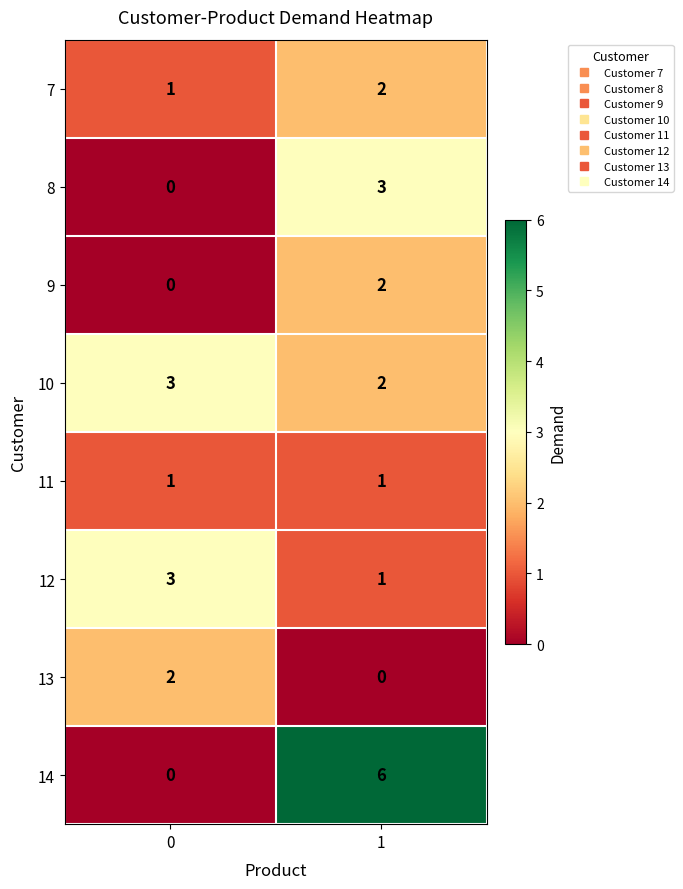

Is it true that 12 equals 3 at 0?

True